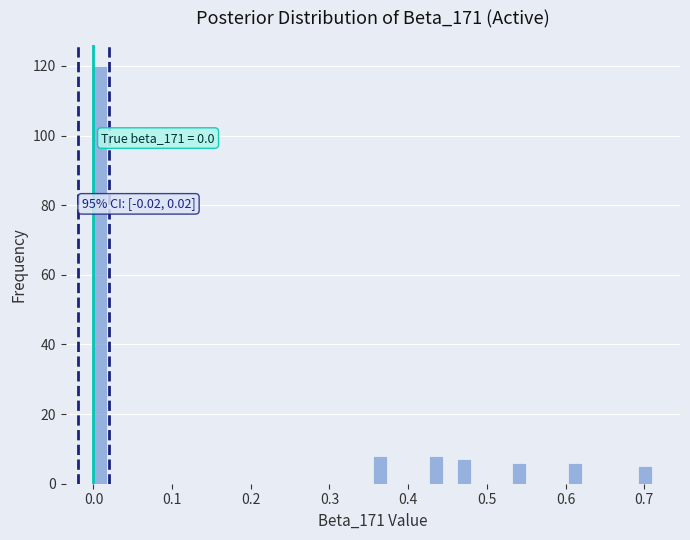

Read against the x-axis, roughly where is the centre of the tallest bar?

0.01